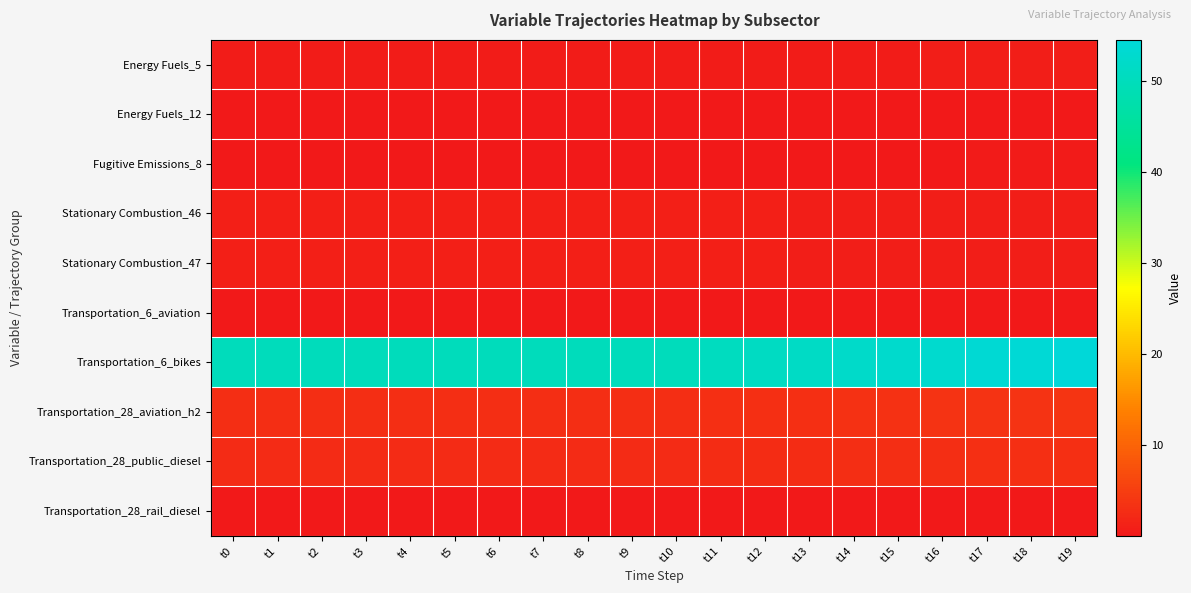

Which series changed the most between t15 and t18?

Transportation_6_bikes